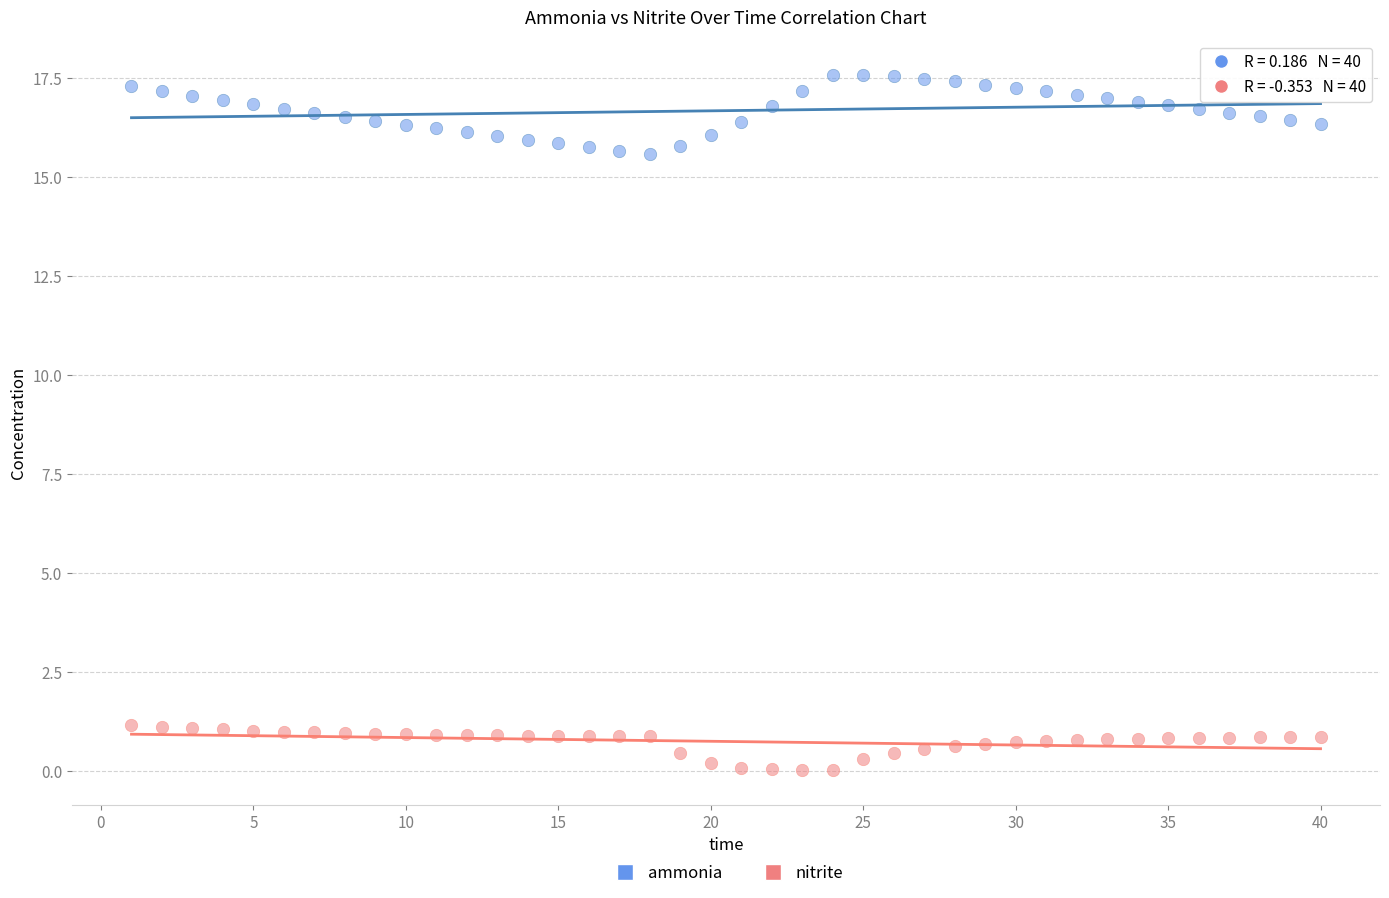

Which series reaches the maximum Y coordinate?

ammonia